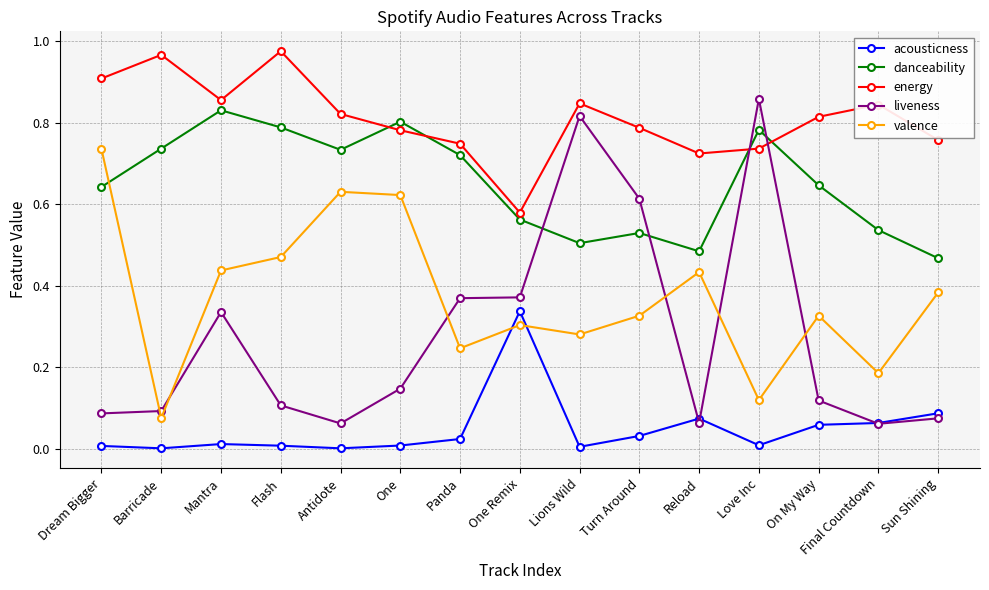

How many intersections are there between liveness and energy?

2